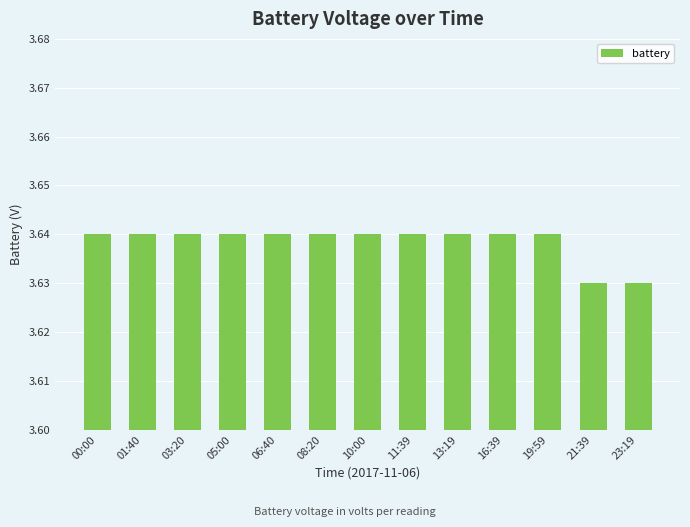

What is the ratio of the value at 05:00 to the value at 06:40?

1.0